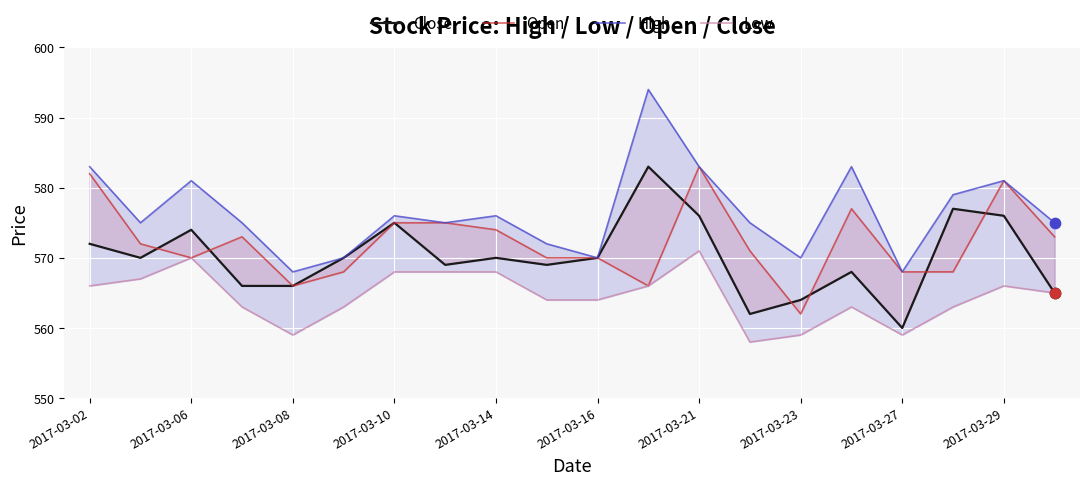

Which series contains the lowest Y value?

Low